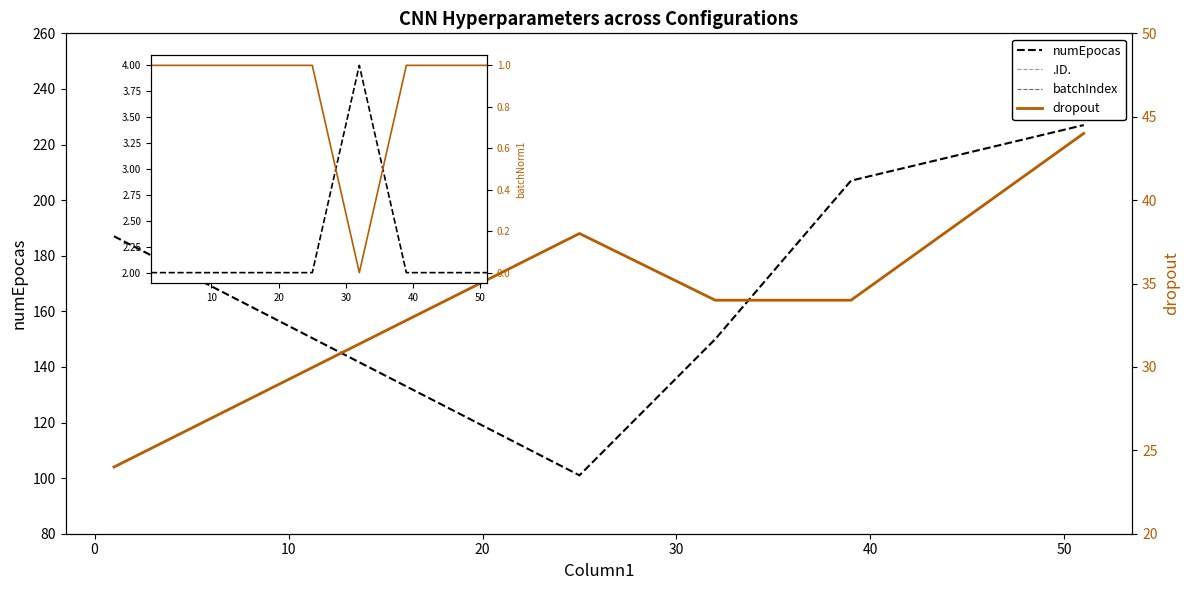

How many interior local peaks does the dropout series have?

1